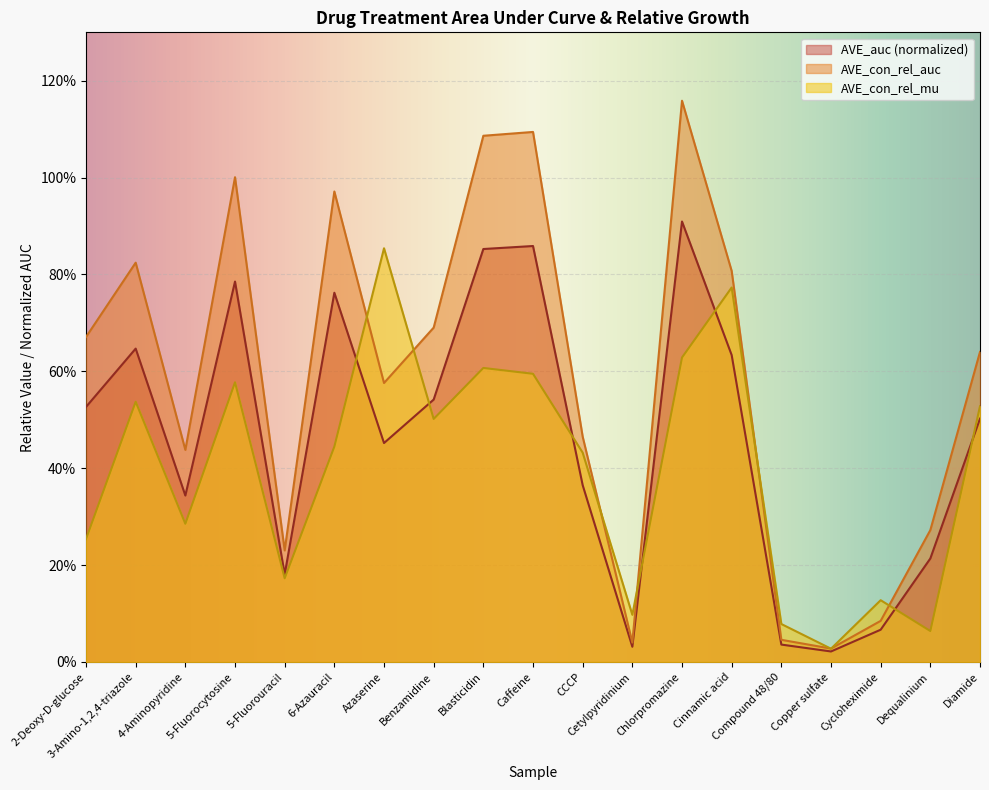

Rank the series by their maximum value, from highest to lowest.

AVE_con_rel_auc, AVE_auc (normalized), AVE_con_rel_mu